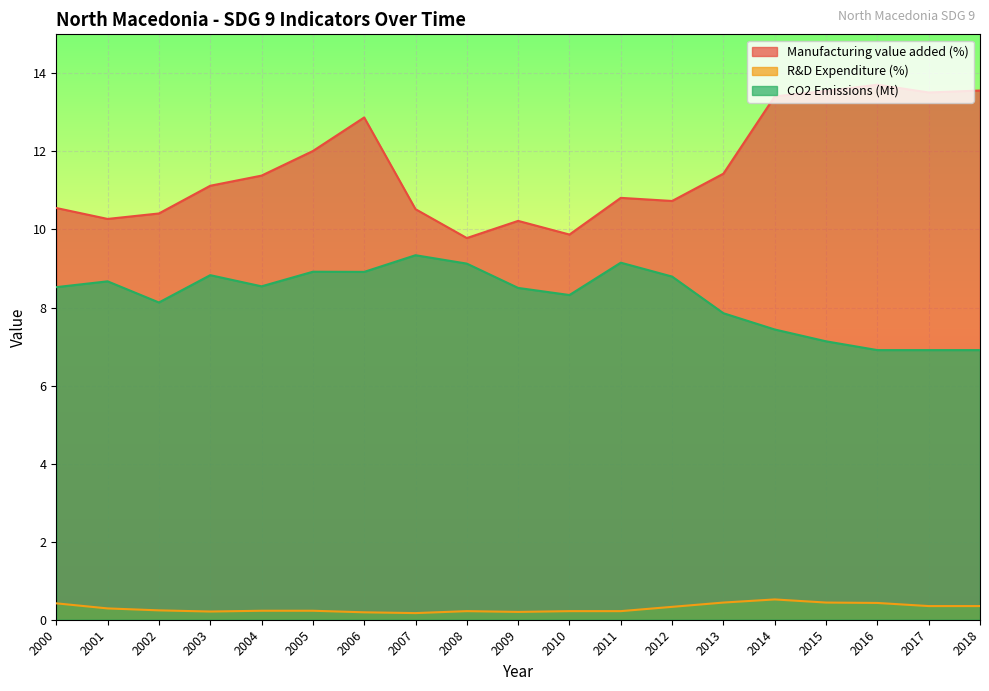

True or false: Manufacturing value added (%) and R&D Expenditure (%) cross at least once.

False